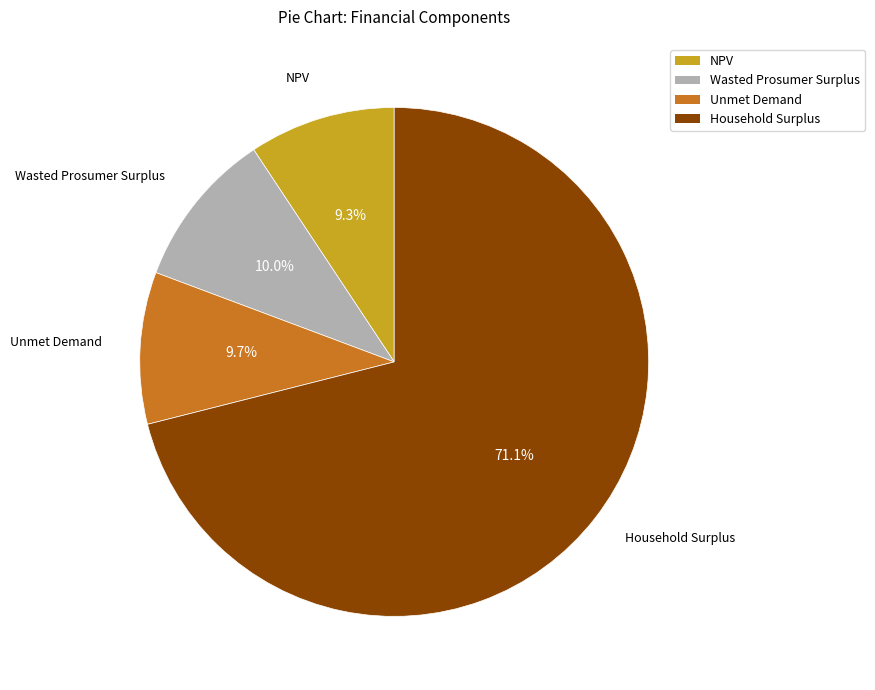

To the nearest percent, what is the difference between the Unmet Demand and Household Surplus slice percentages?

61%